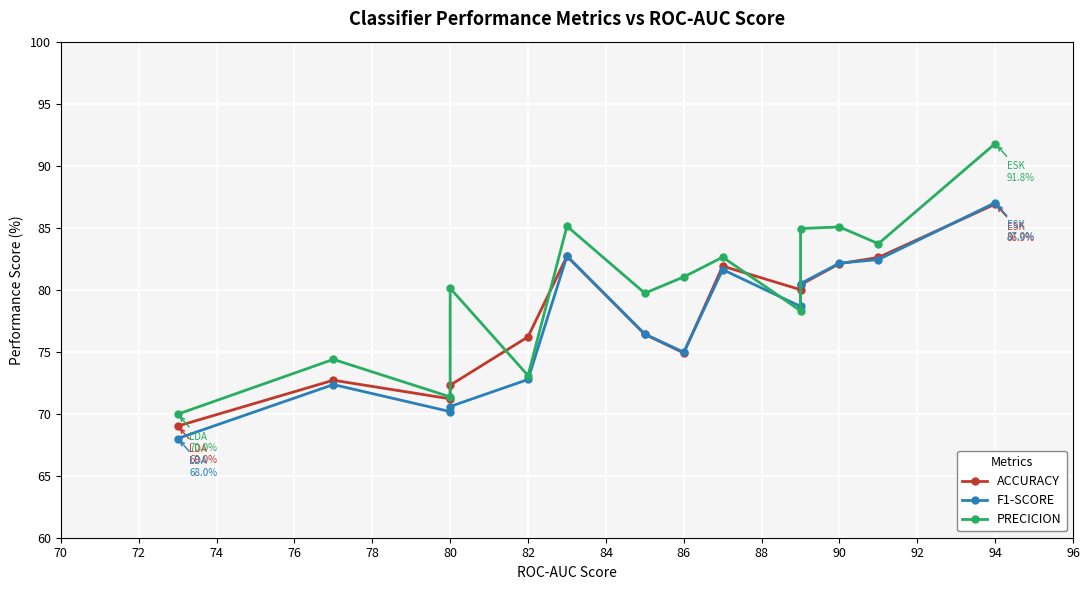

Which label corresponds to the largest value in the chart?

94